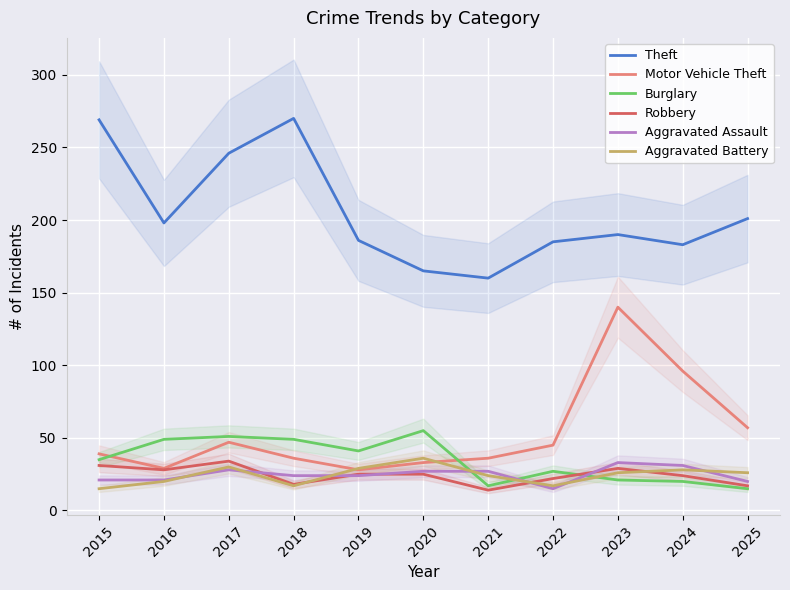

True or false: Aggravated Assault and Motor Vehicle Theft intersect in this chart.

False